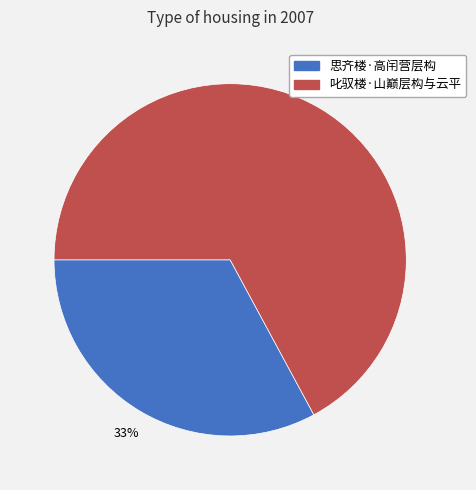

To the nearest percent, what percentage of the pie is 叱驭楼·山巅层构与云平?

67%